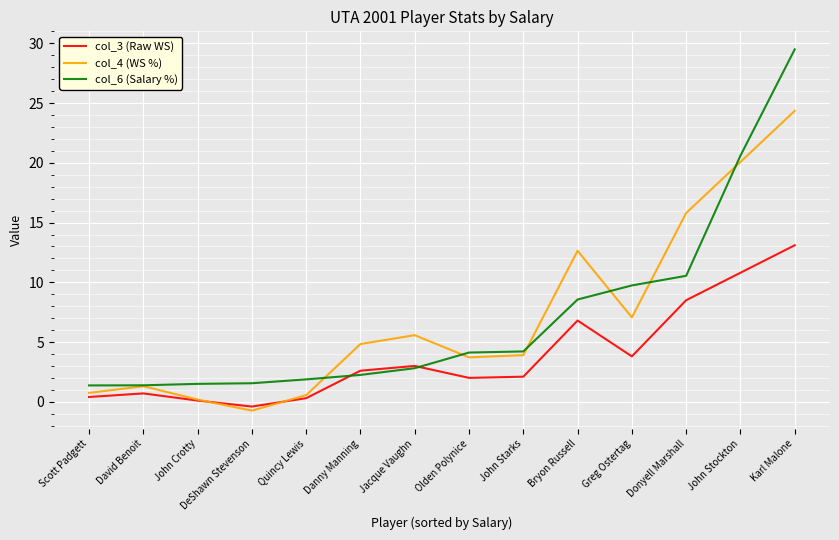

At which label does col_4 (WS %) reach its peak?

Karl Malone